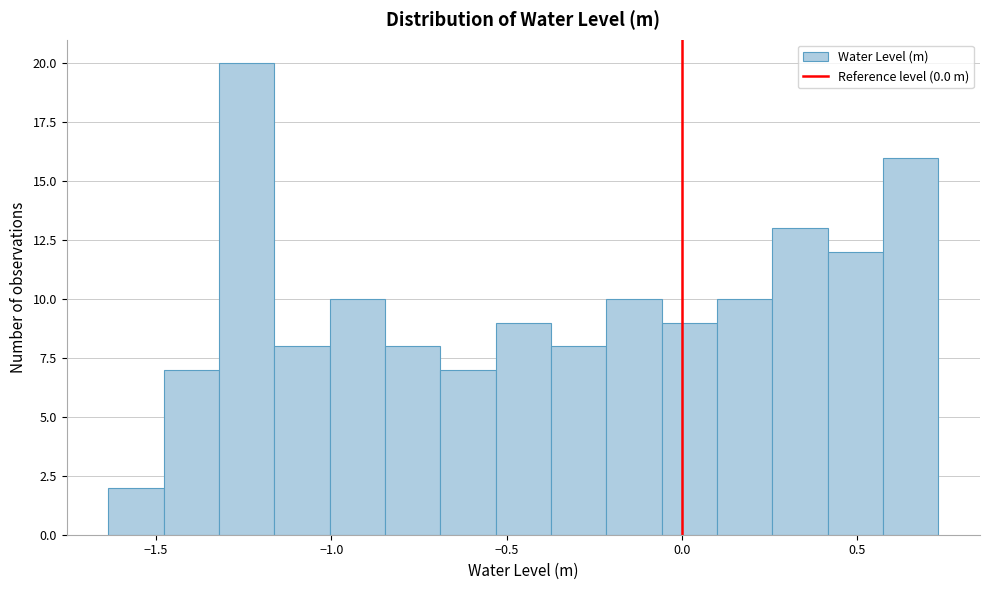

Read against the x-axis, roughly where is the centre of the tallest bar?

-1.25